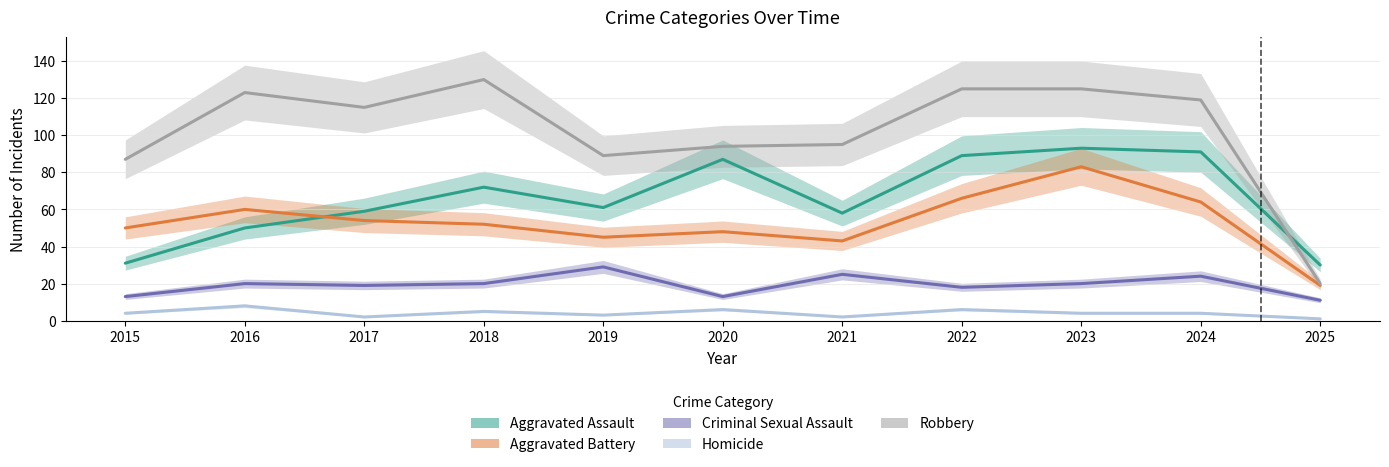

Reading left to right, what are all the values shown in this chart?

Aggravated Assault: 2015=31	2016=50	2017=59	2018=72	2019=61	2020=87	2021=58	2022=89	2023=93	2024=91	2025=30
Aggravated Battery: 2015=50	2016=60	2017=54	2018=52	2019=45	2020=48	2021=43	2022=66	2023=83	2024=64	2025=19
Criminal Sexual Assault: 2015=13	2016=20	2017=19	2018=20	2019=29	2020=13	2021=25	2022=18	2023=20	2024=24	2025=11
Homicide: 2015=4	2016=8	2017=2	2018=5	2019=3	2020=6	2021=2	2022=6	2023=4	2024=4	2025=1
Robbery: 2015=87	2016=123	2017=115	2018=130	2019=89	2020=94	2021=95	2022=125	2023=125	2024=119	2025=20